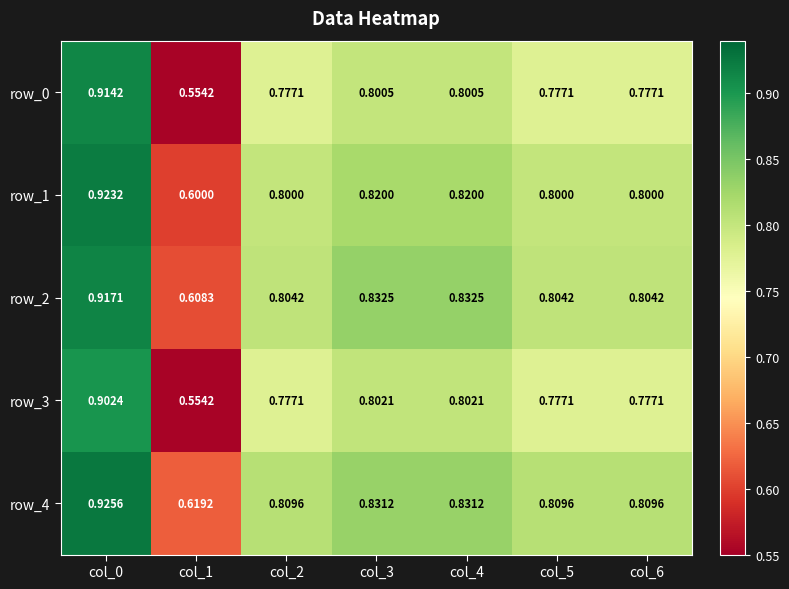

Between col_1 and col_4, which series saw the biggest shift?

row_3